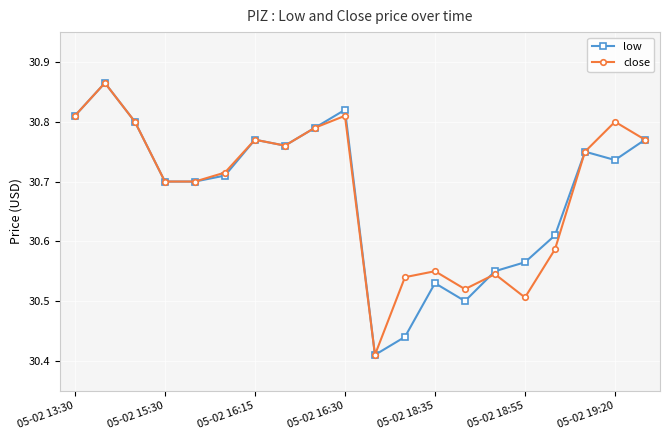

At how many categories does at least one series exceed 30?

20